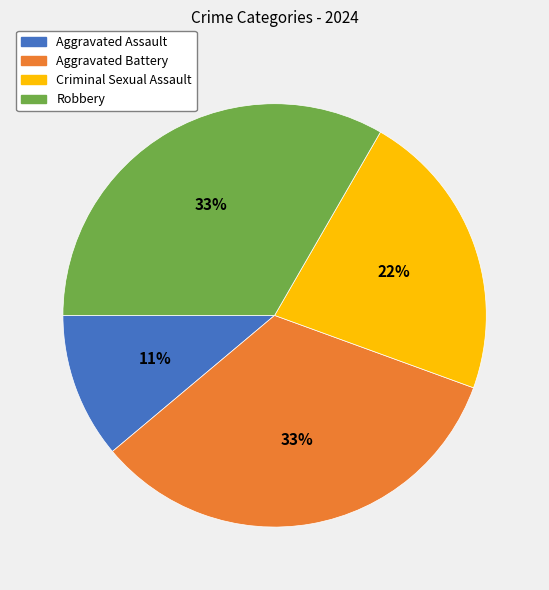

Do Aggravated Assault and Aggravated Battery together represent more than half of the pie?

No